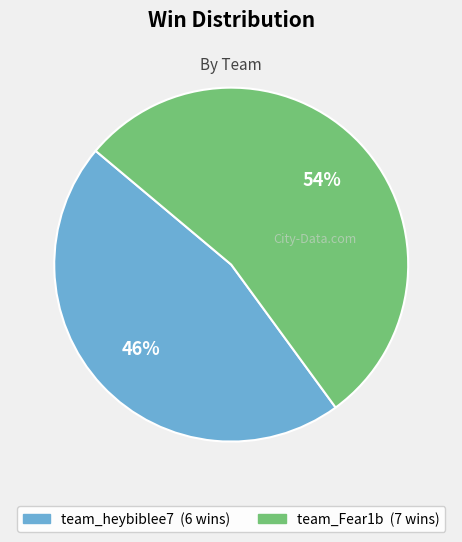

Combined, do team_Fear1b and team_heybiblee7 account for over 50%?

Yes